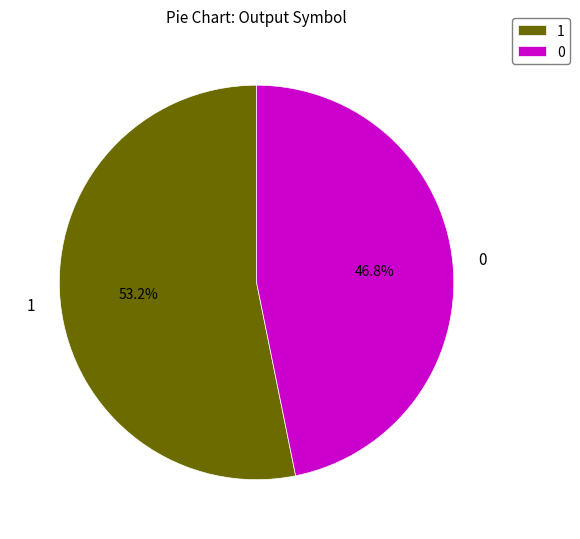

To the nearest percent, what is the combined percentage of 0 and 1?

100%